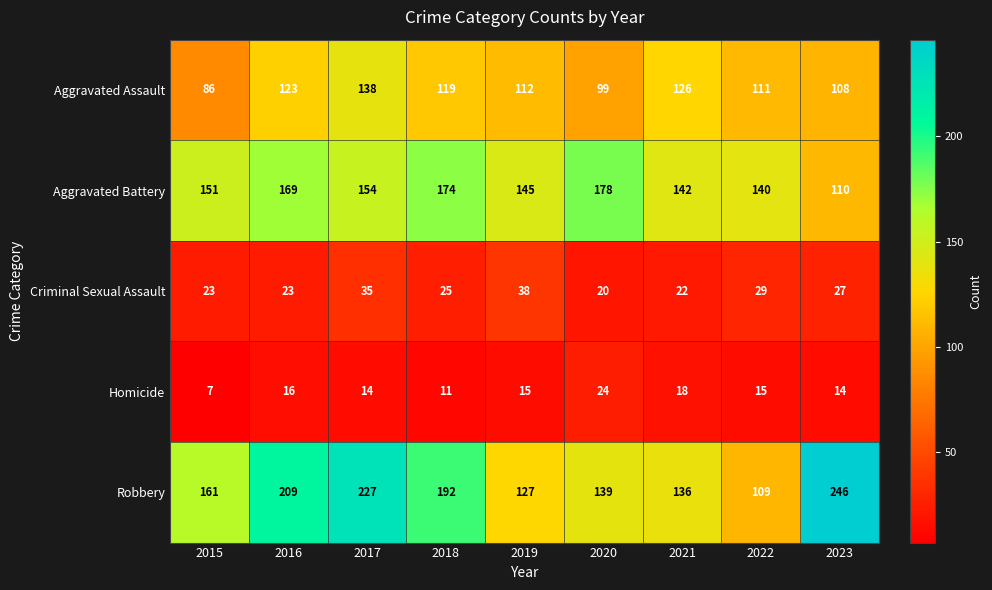

At how many categories does at least one series exceed 243?

1